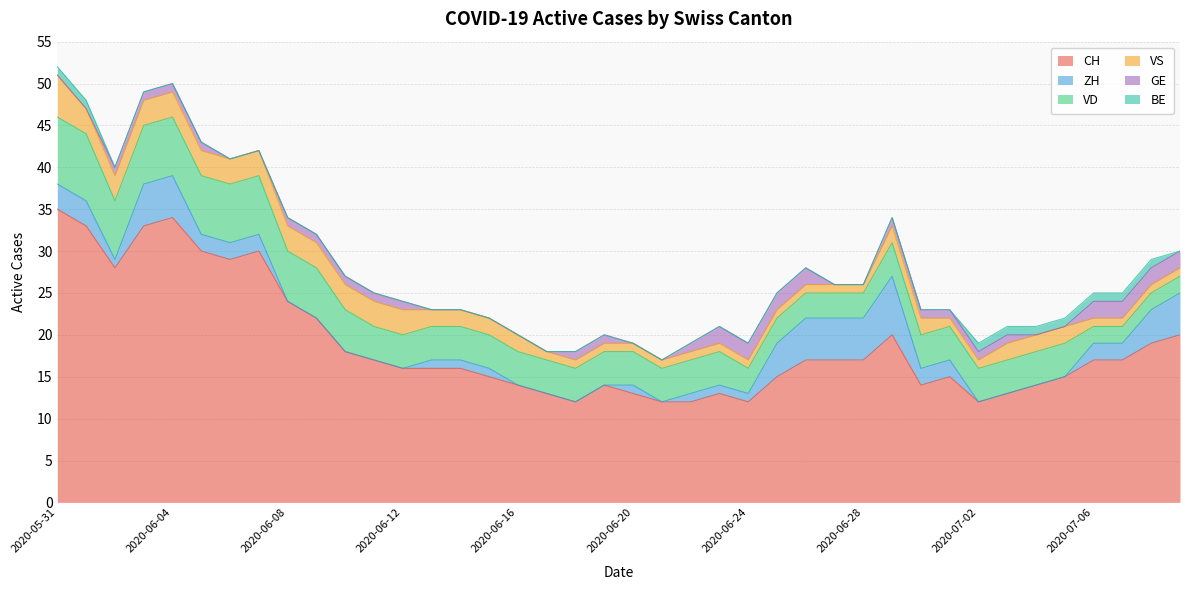

Is it true that VS equals 1 at 2020-06-20?

True